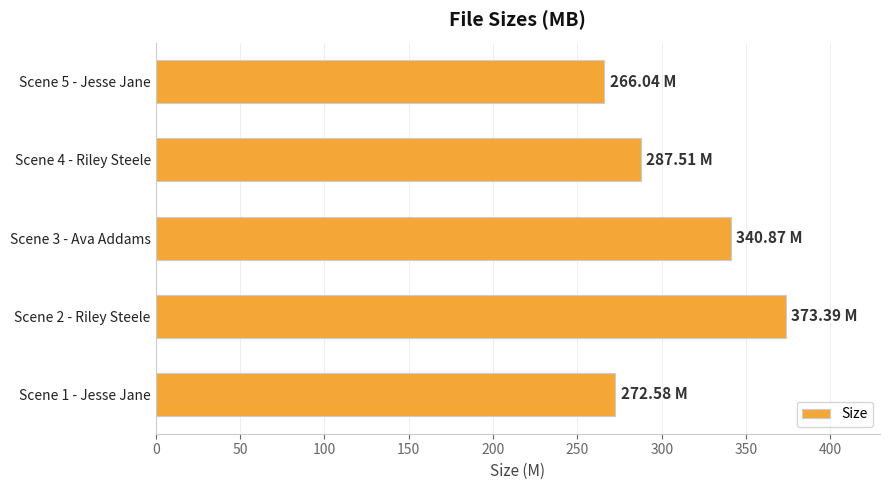

What is the difference between the values at Scene 2 - Riley Steele and Scene 3 - Ava Addams?

32.5